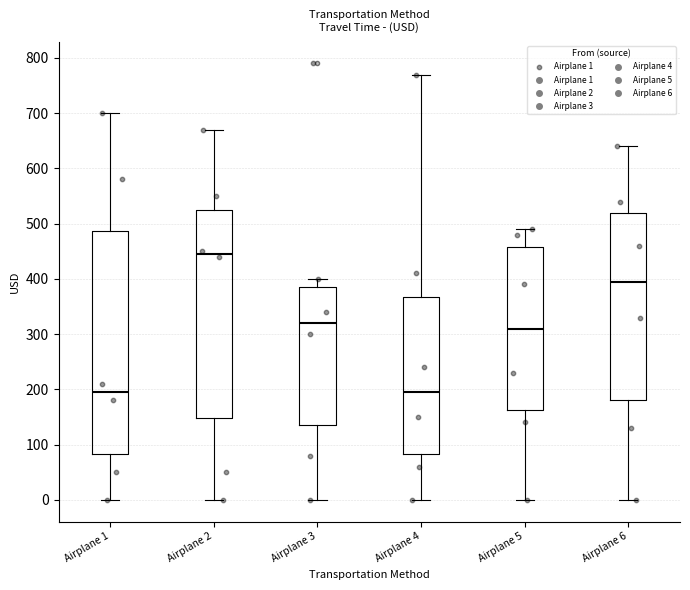

Reading left to right, read every box against the y-axis: the position of its median line, the range the box covers, and the ends of its whiskers. The values are not printed on the chart, so give them approximately, as read against the axis.

Airplane 1: median 200, box 80 to 490, whiskers 0 to 700
Airplane 2: median 450, box 150 to 530, whiskers 0 to 670
Airplane 3: median 320, box 140 to 390, whiskers 0 to 400
Airplane 4: median 200, box 80 to 370, whiskers 0 to 770
Airplane 5: median 310, box 160 to 460, whiskers 0 to 490
Airplane 6: median 400, box 180 to 520, whiskers 0 to 640